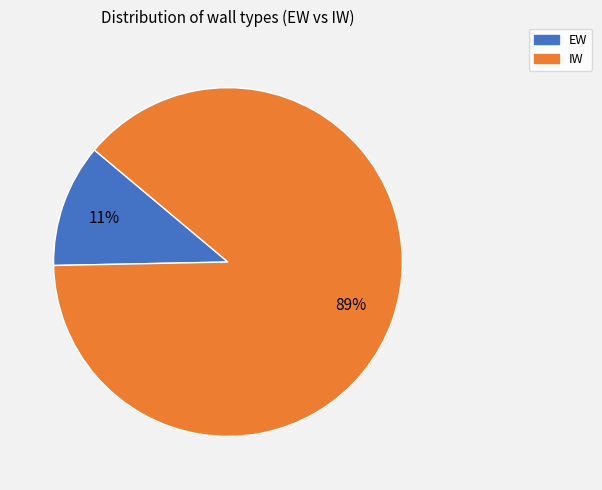

Between IW and EW, which is larger?

IW